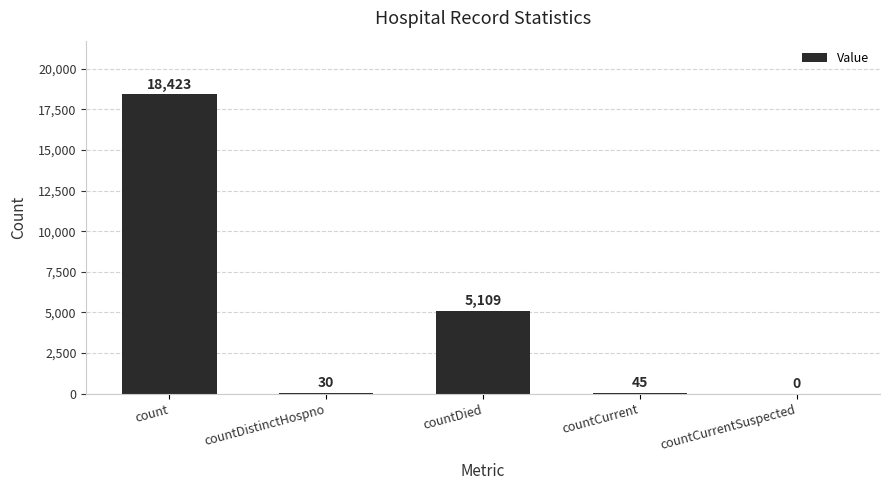

Which has a higher value, countDied or countCurrent?

countDied